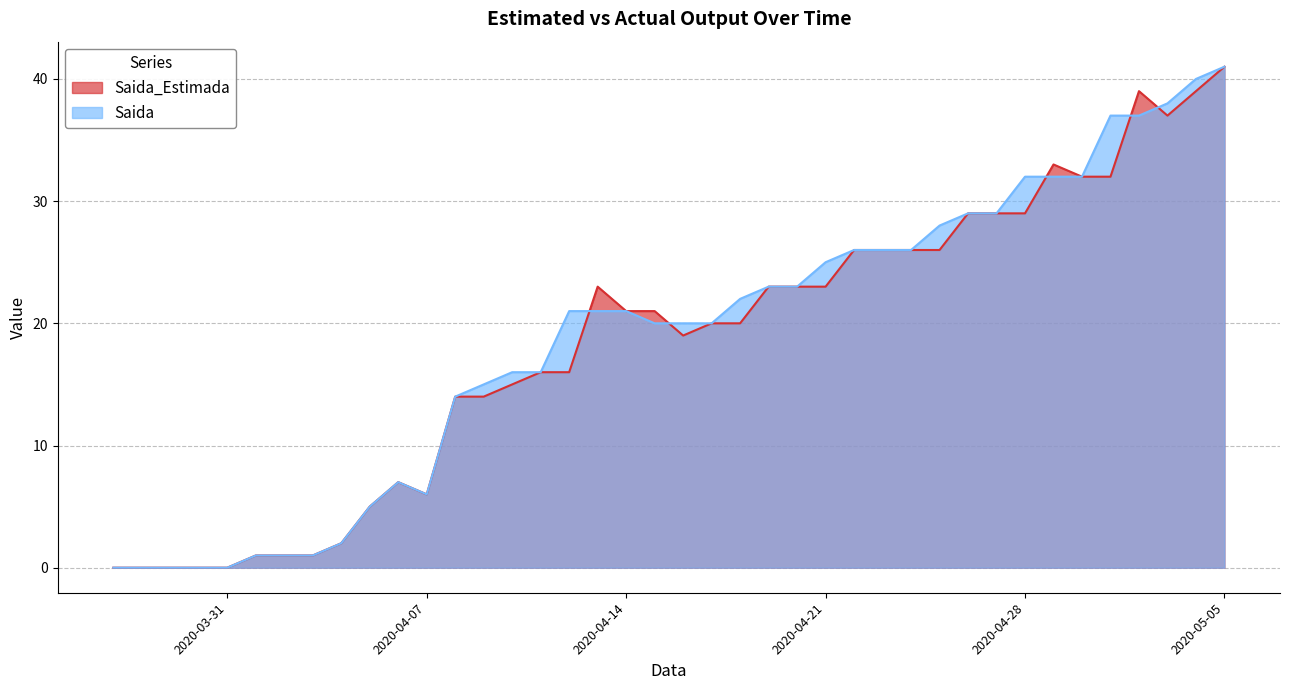

Does the chart display data point markers on the line(s)?

No